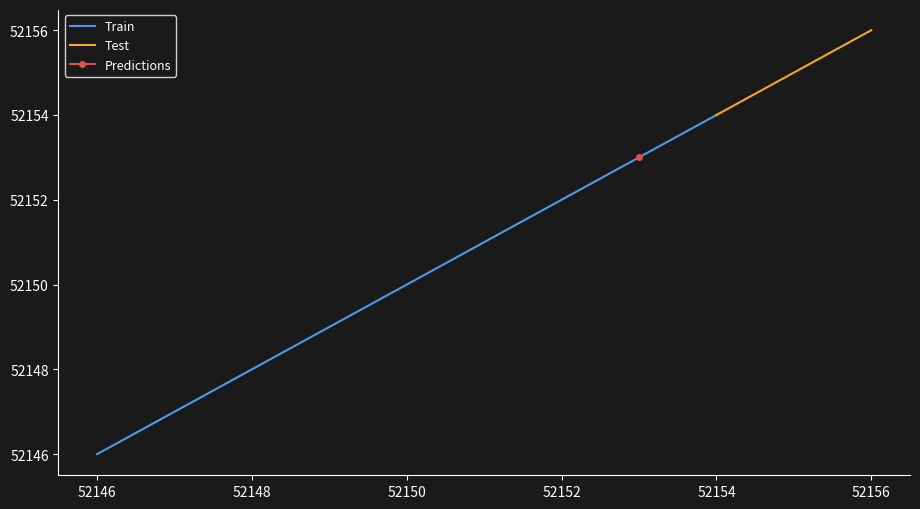

True or false: Train has a value of 52154 at 52154.

True